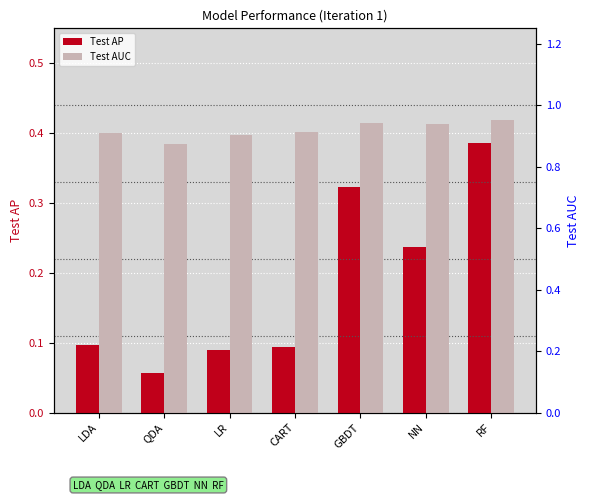

The value of Test AUC at LDA is 0.9. True or false?

True